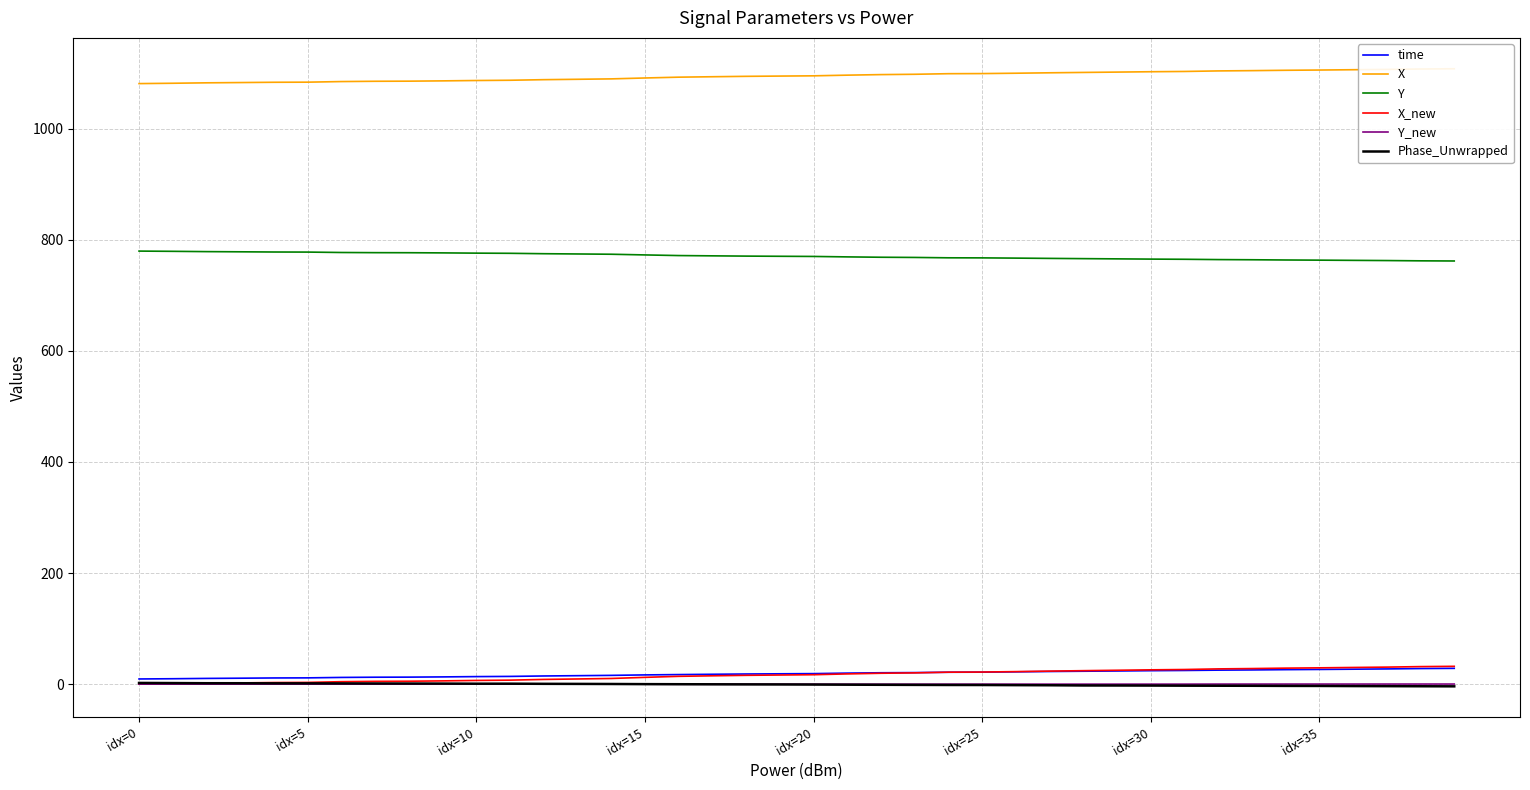

What is the difference between the maximum and minimum values in the time series?

19.1